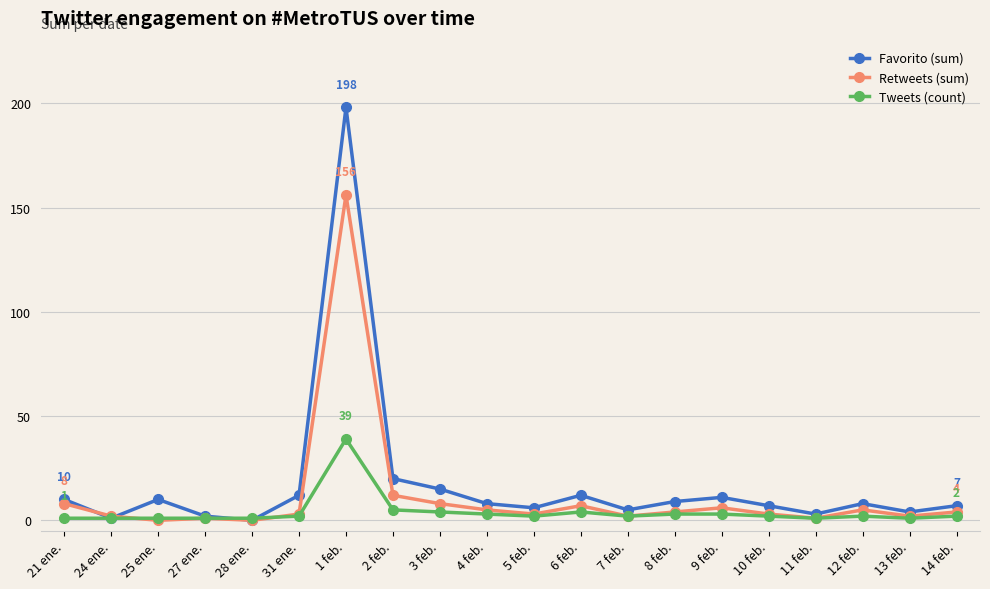

At which category does Favorito (sum) reach its first local valley?

24 ene.